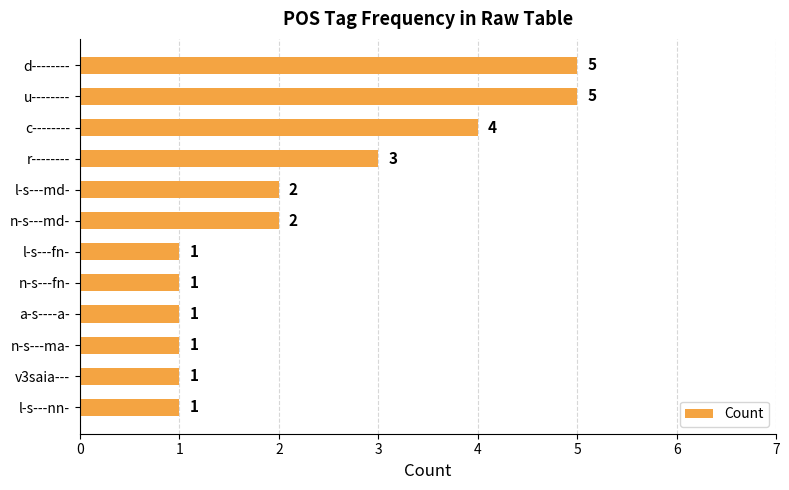

What is the change in value from d-------- to v3saia---?

-4